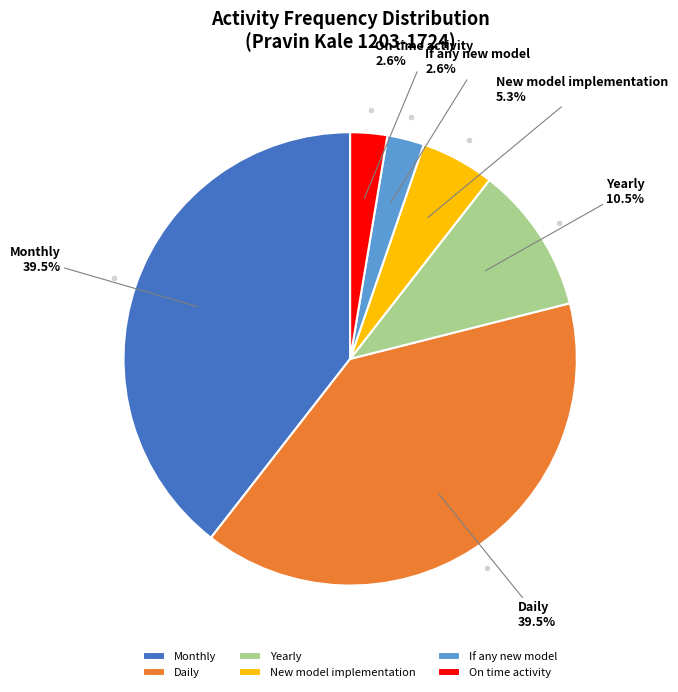

Does On time activity represent more than half of the total?

No